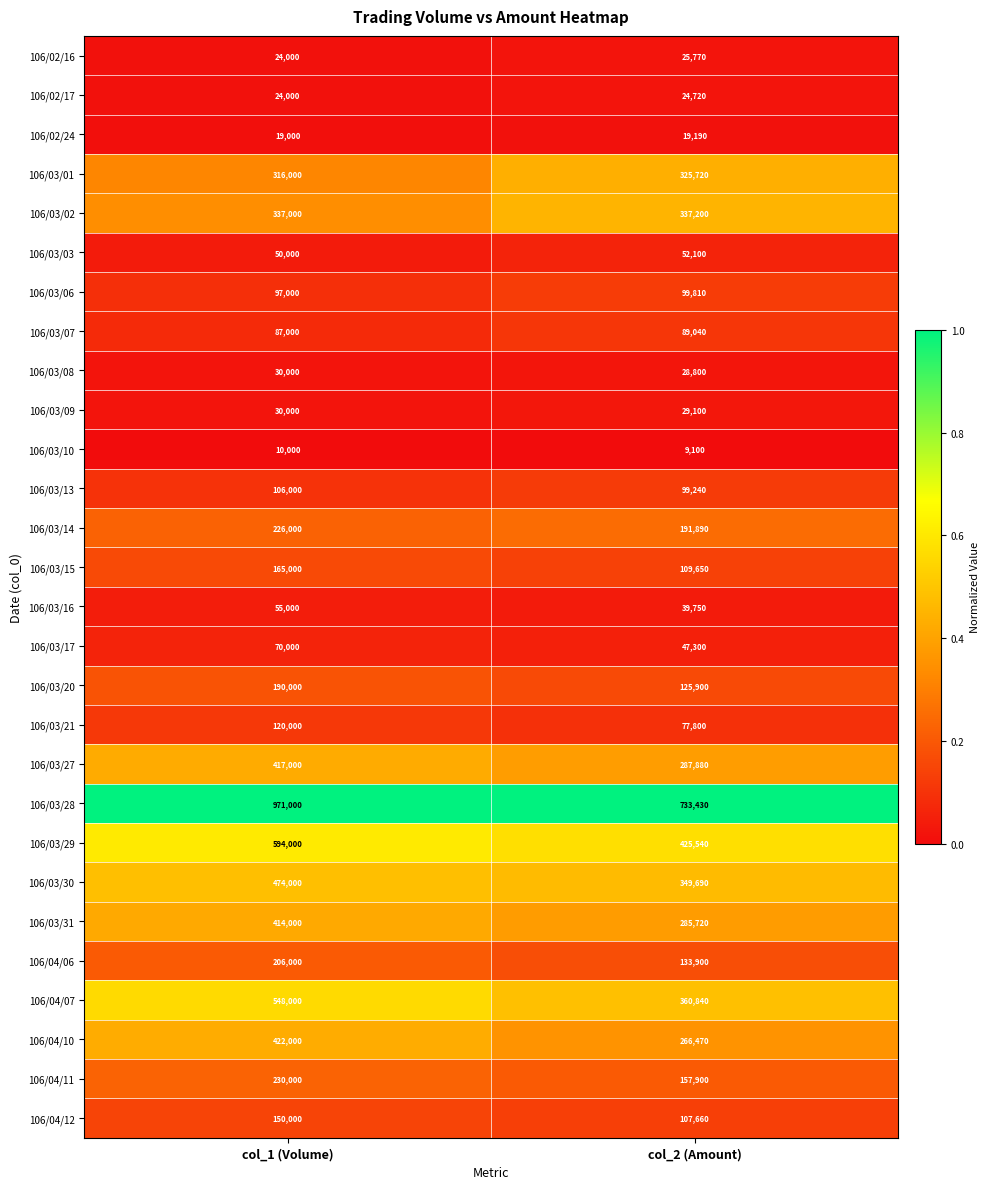

True or false: 106/03/14 has a value of 226000 at col_1 (Volume).

True